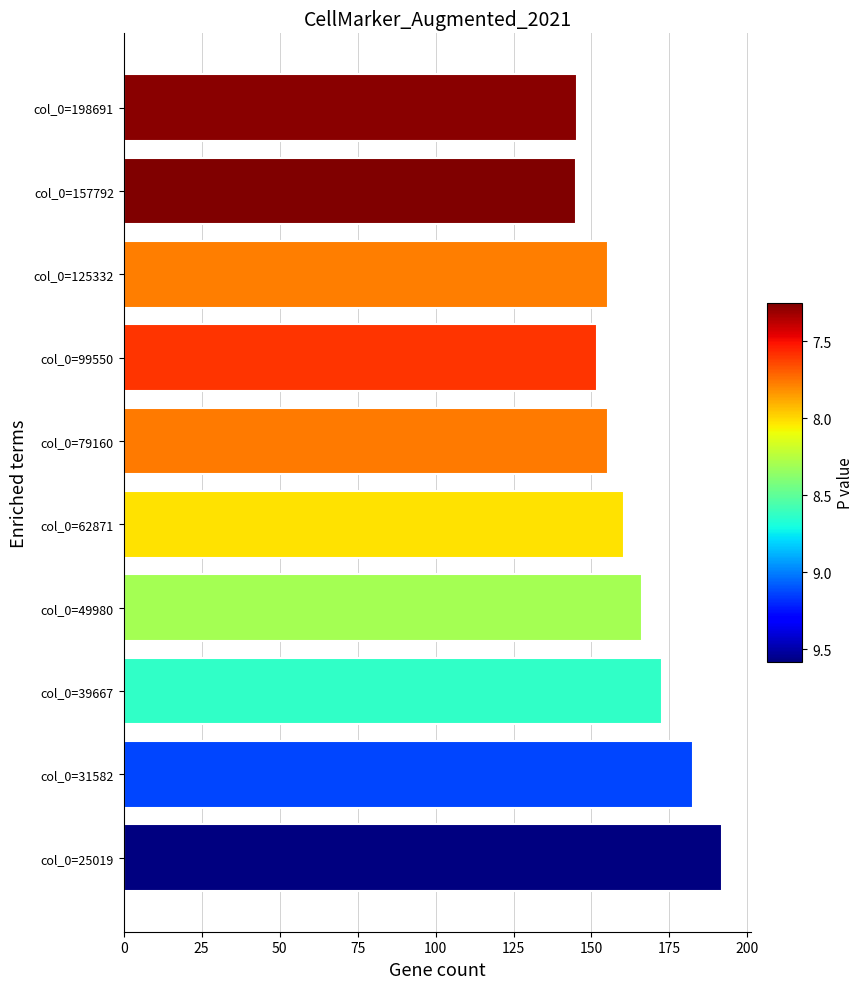

How many bars are there in total?

10